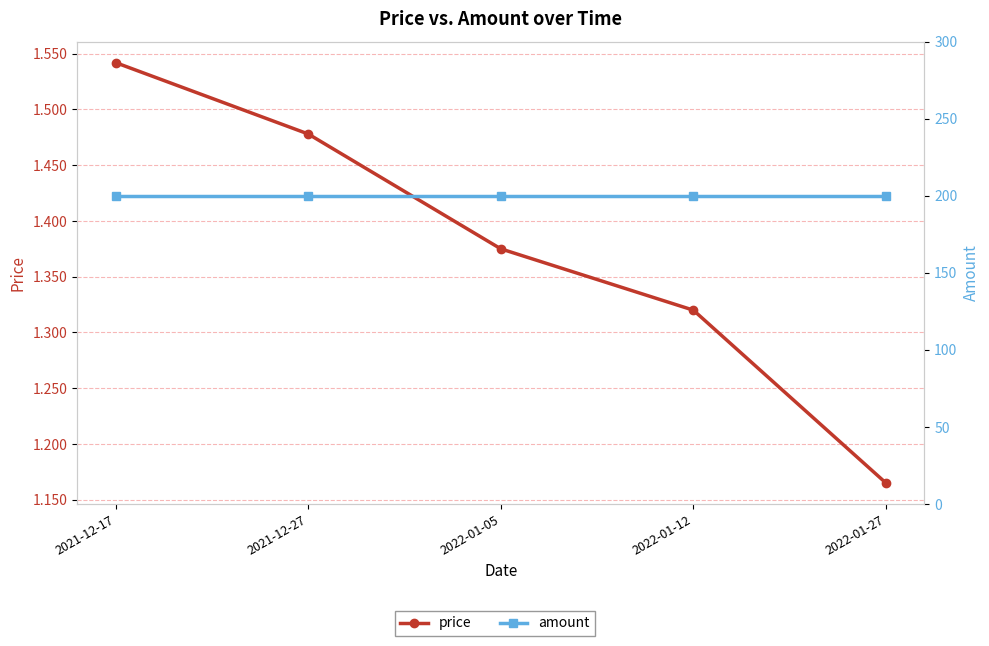

Is the value of price at 2021-12-17 greater than the value of amount at 2021-12-27?

No